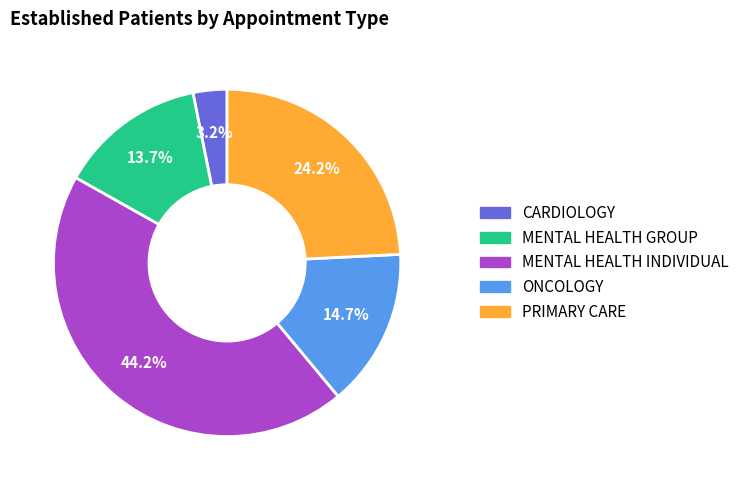

Is there a majority slice in this chart?

No